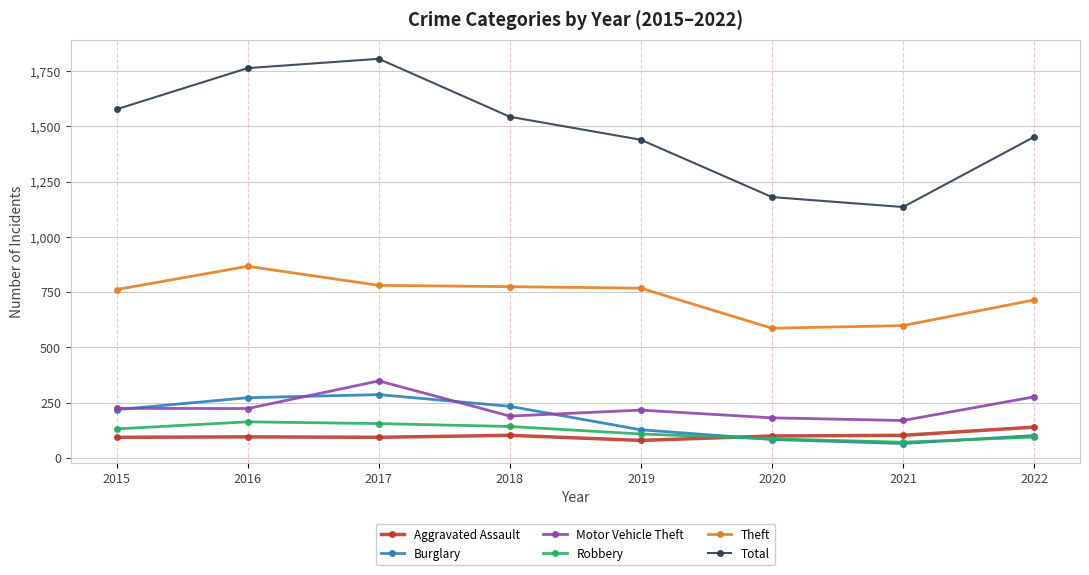

Which series has the largest total across all categories?

Total